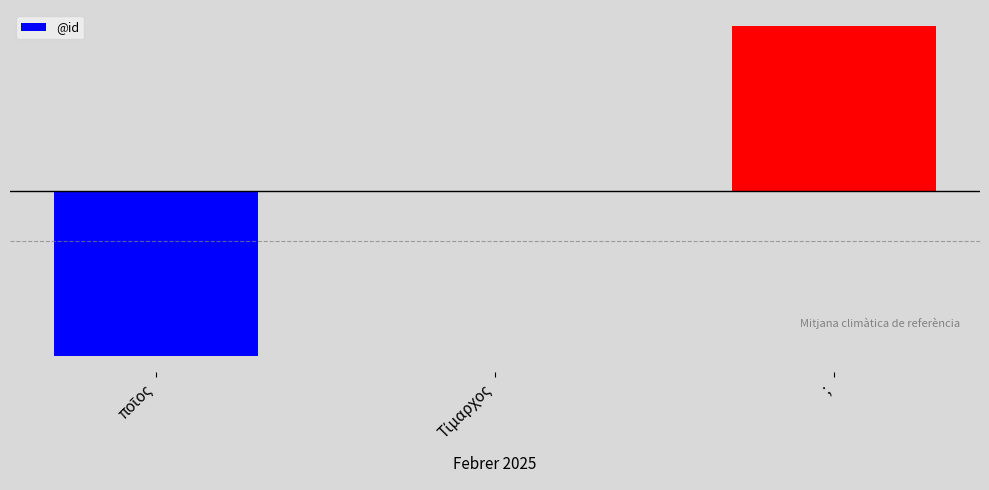

Are the bars horizontal?

No